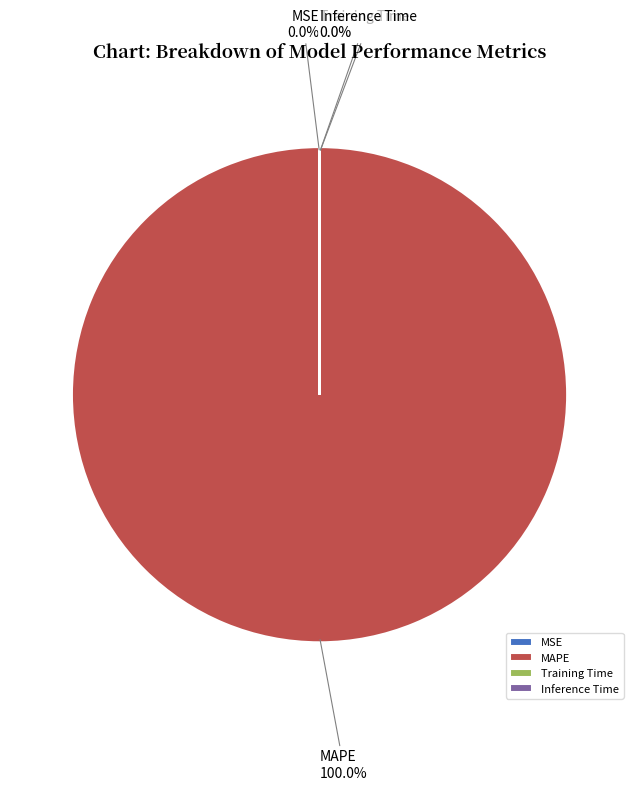

How many slices are in this pie chart?

4